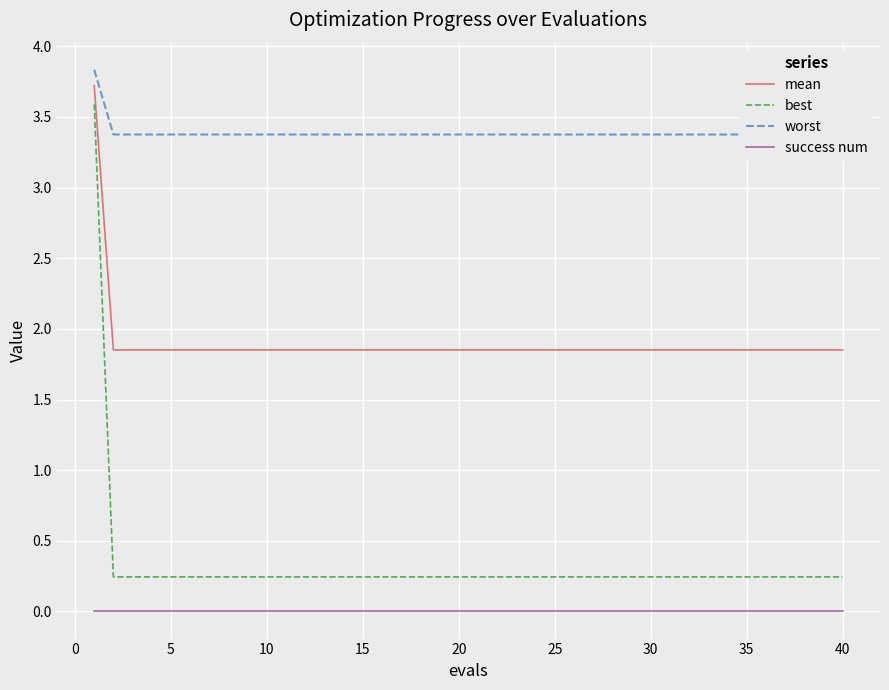

The success num series shows 0.0 at 40. True or false?

True